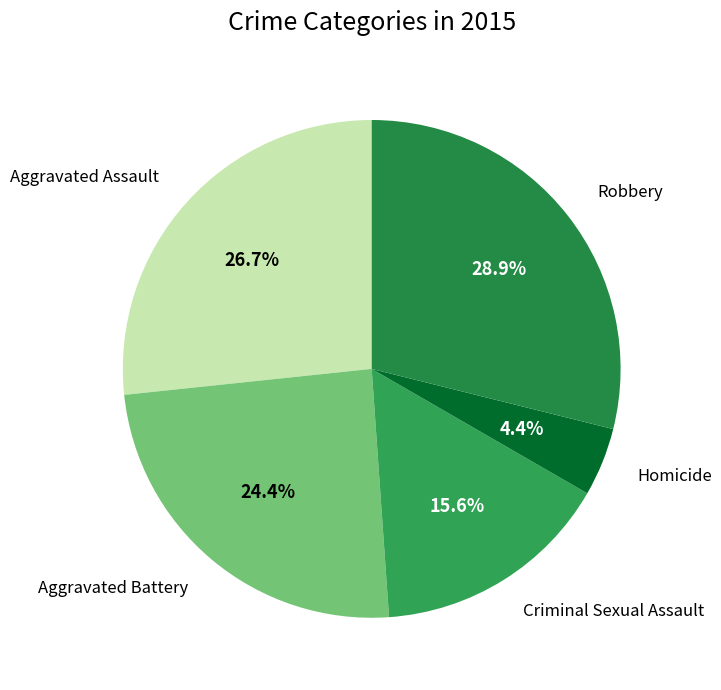

Count the number of slices in the pie.

5